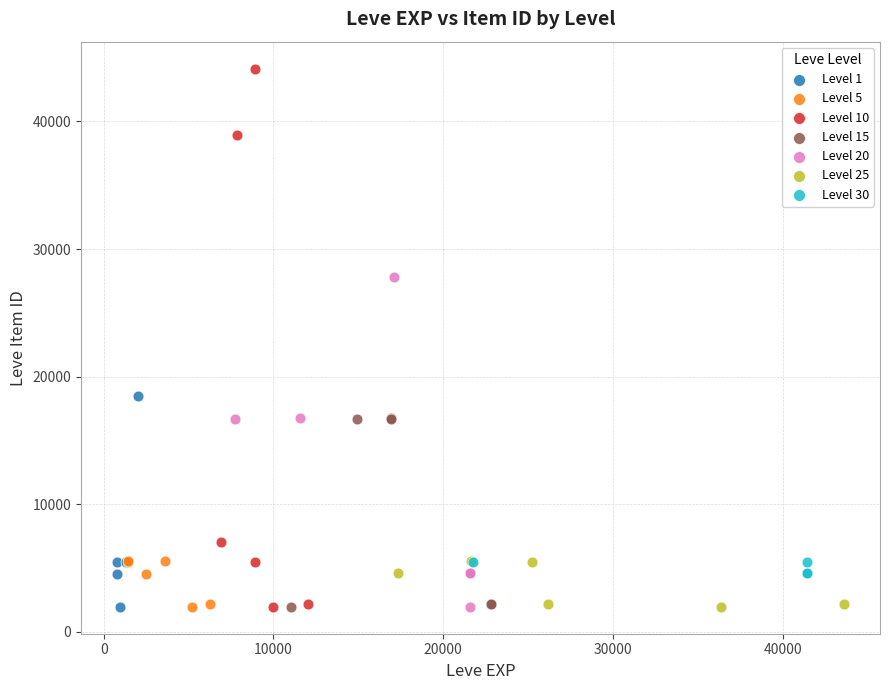

Which series reaches the maximum Y coordinate?

Level 10